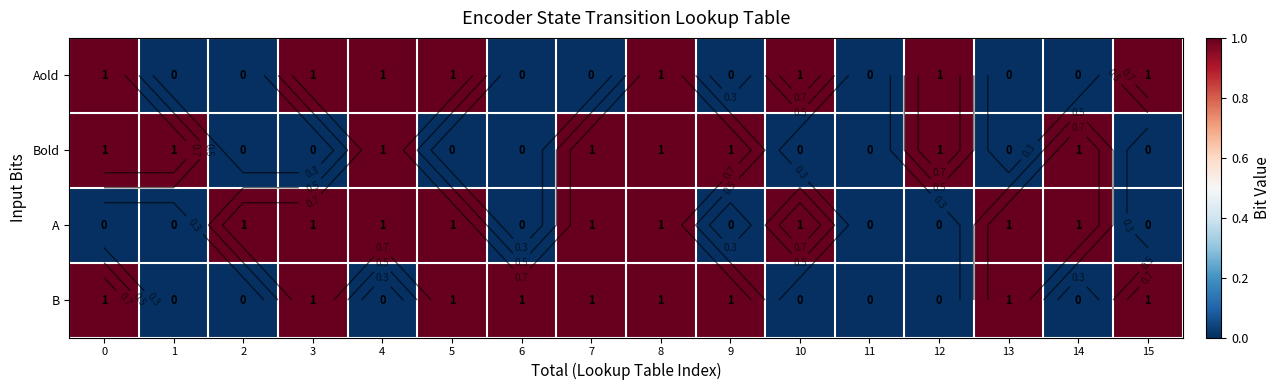

Which series has the largest range (max minus min)?

Aold